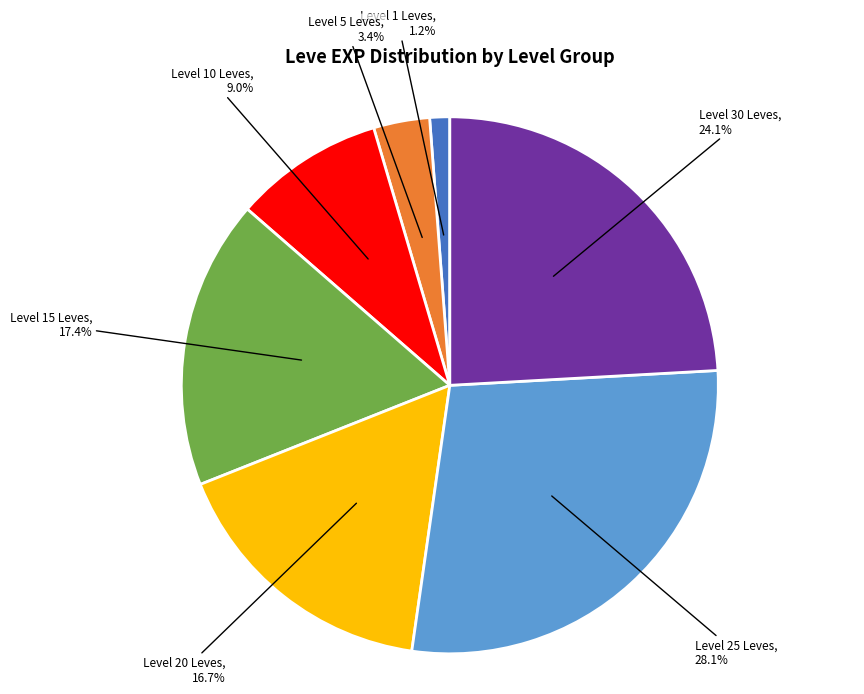

Does any single category account for the majority?

No